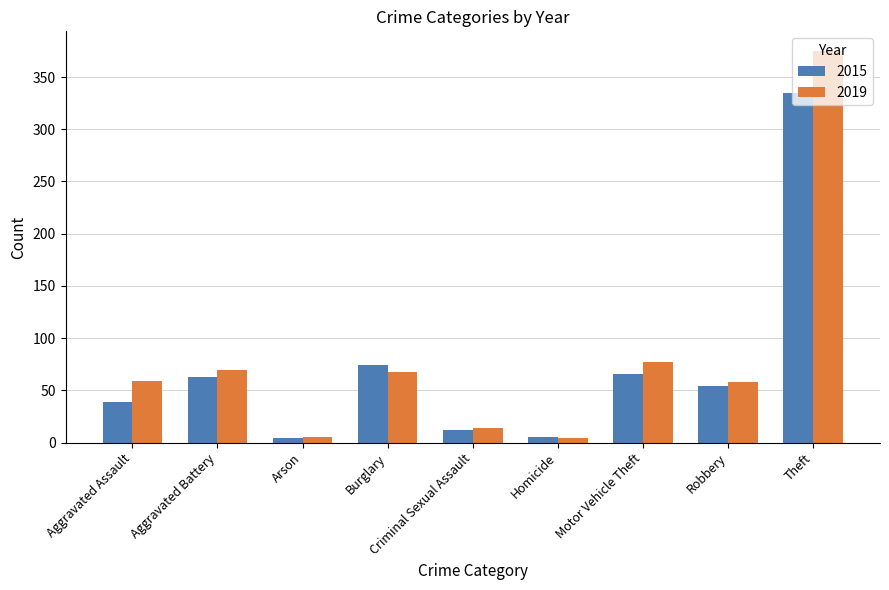

What is the difference between the second highest and second lowest values in the 2015 series?

69